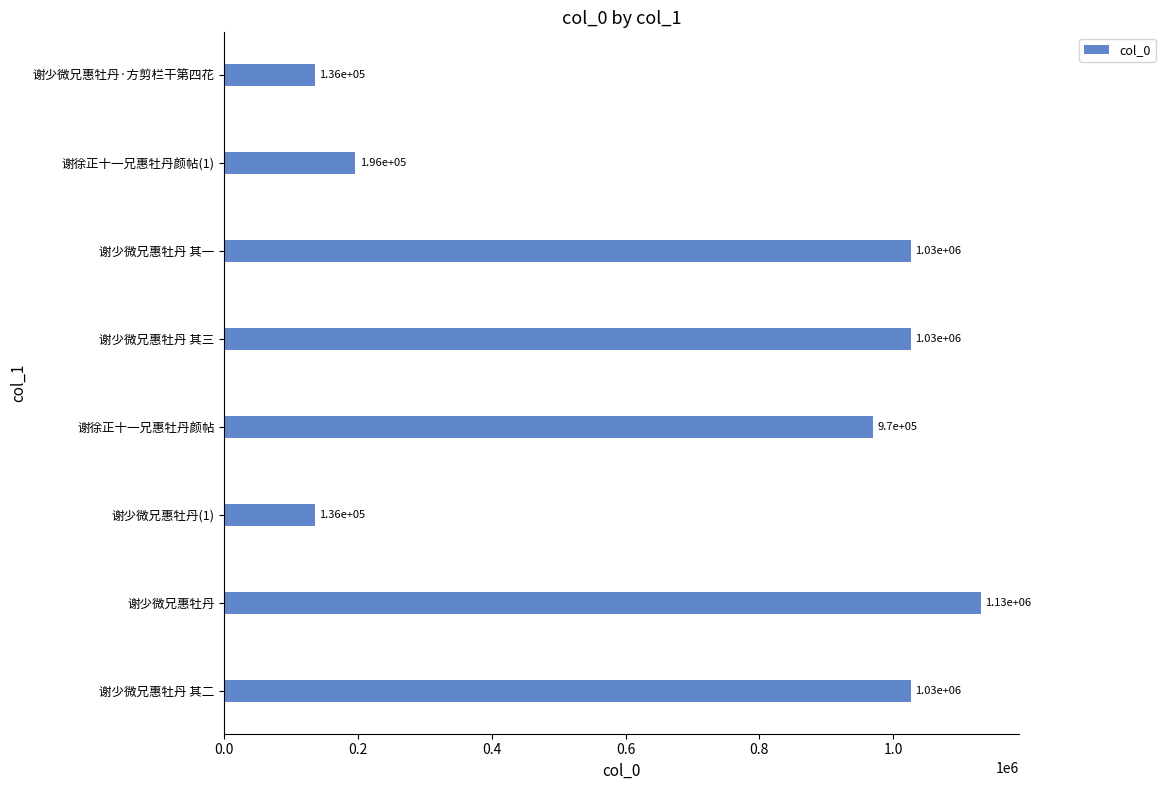

List the labels in order of value, largest first.

谢少微兄惠牡丹, 谢少微兄惠牡丹 其三, 谢少微兄惠牡丹 其二, 谢少微兄惠牡丹 其一, 谢徐正十一兄惠牡丹颜帖, 谢徐正十一兄惠牡丹颜帖(1), 谢少微兄惠牡丹·方剪栏干第四花, 谢少微兄惠牡丹(1)